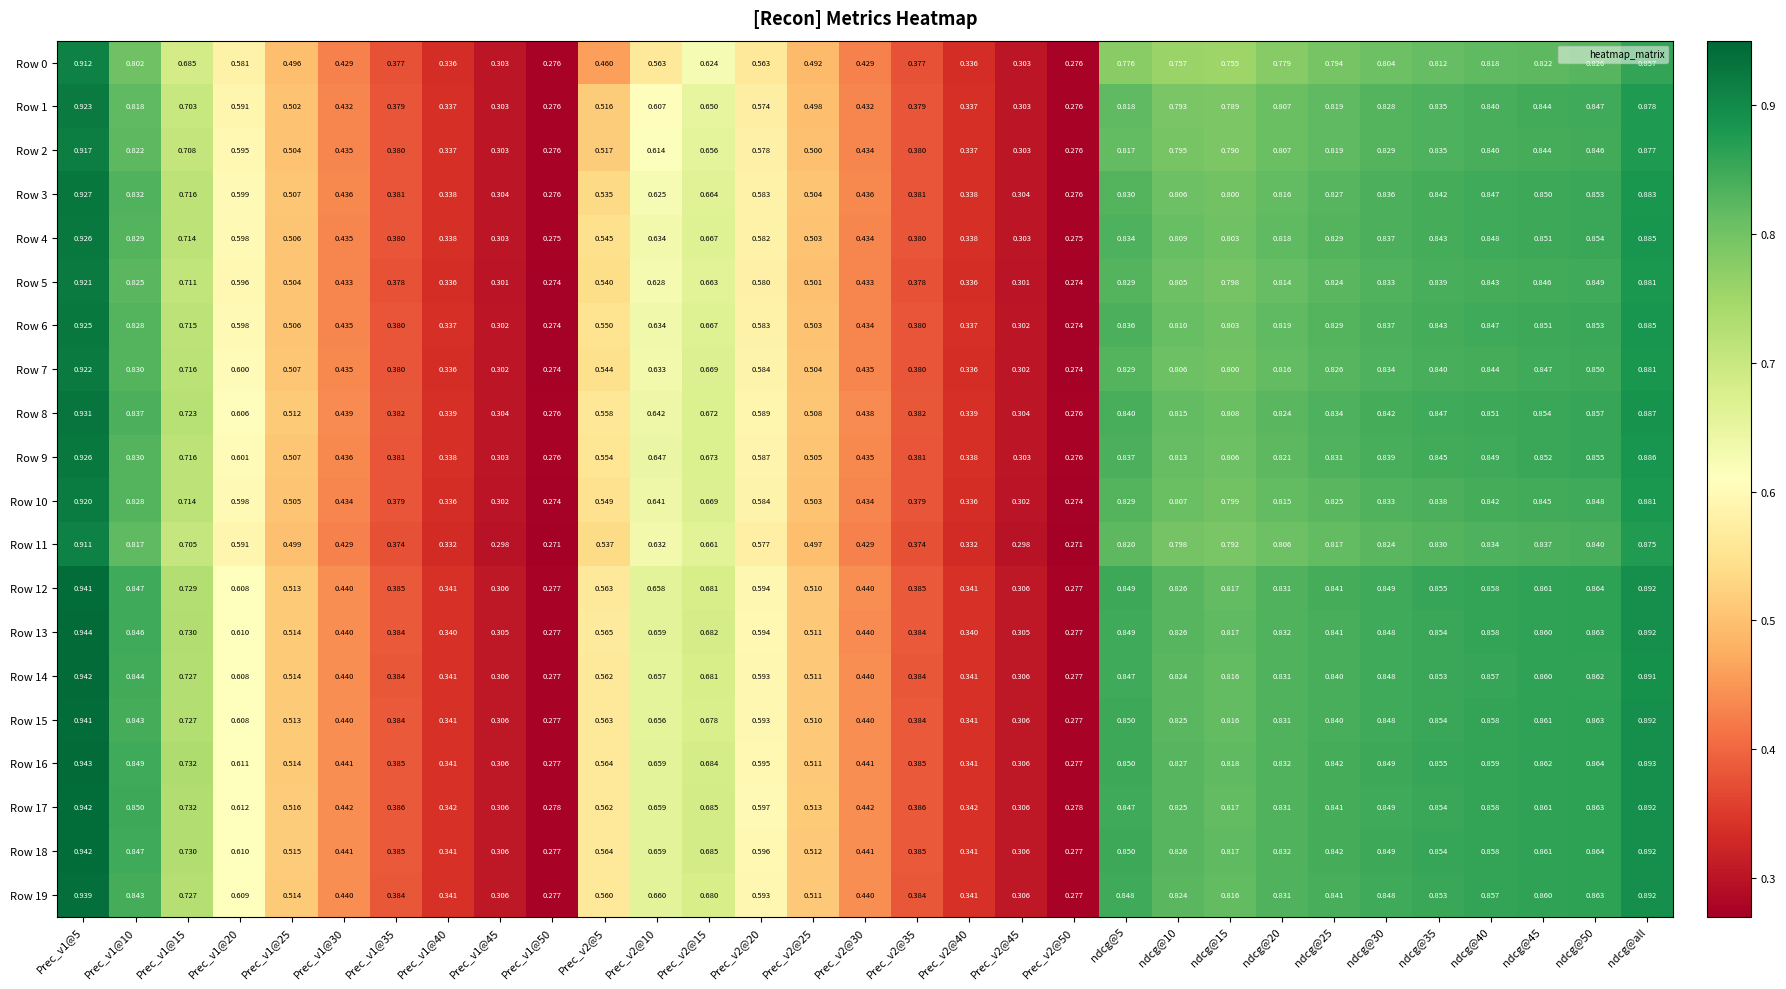

How many series are shown in this chart?

20